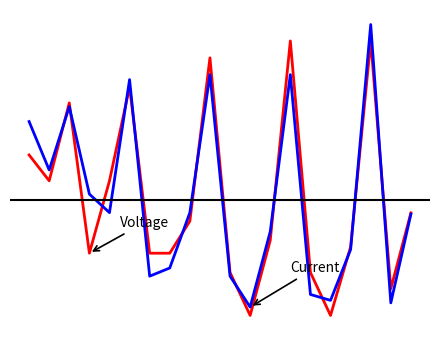

Does the chart display data point markers on the line(s)?

No